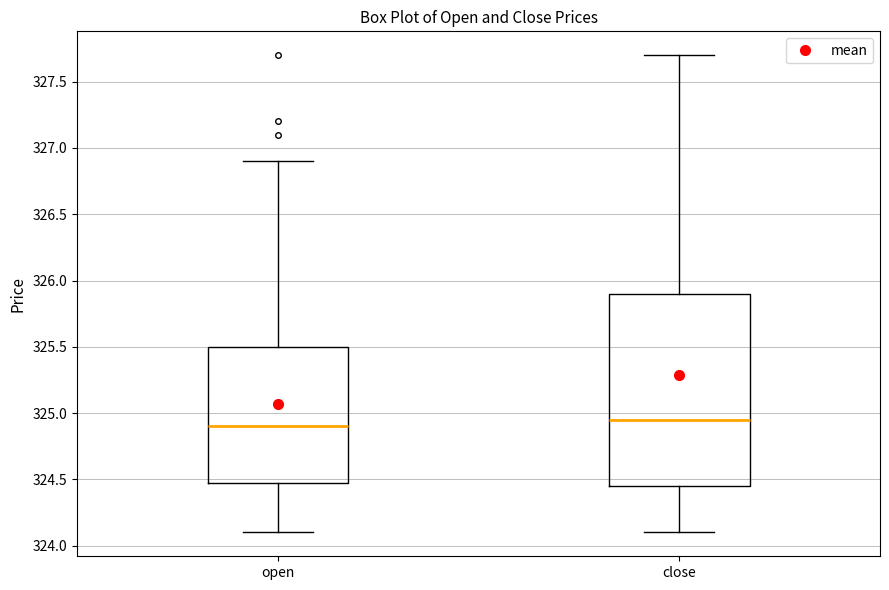

Where does the upper whisker of the box for close end on the y-axis? The values are not printed on the chart, so give them approximately, as read against the axis.

327.70